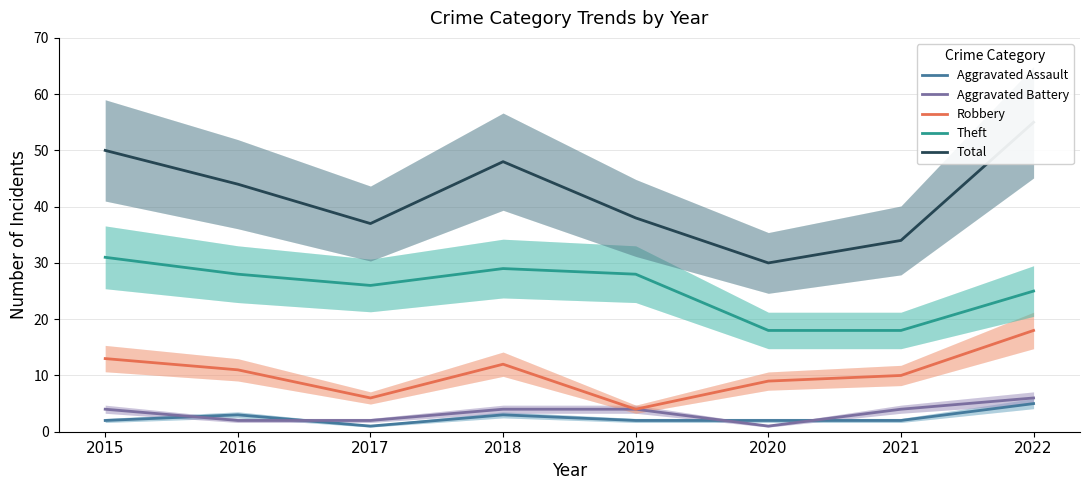

What is the difference between the highest and lowest values at 2020?

29